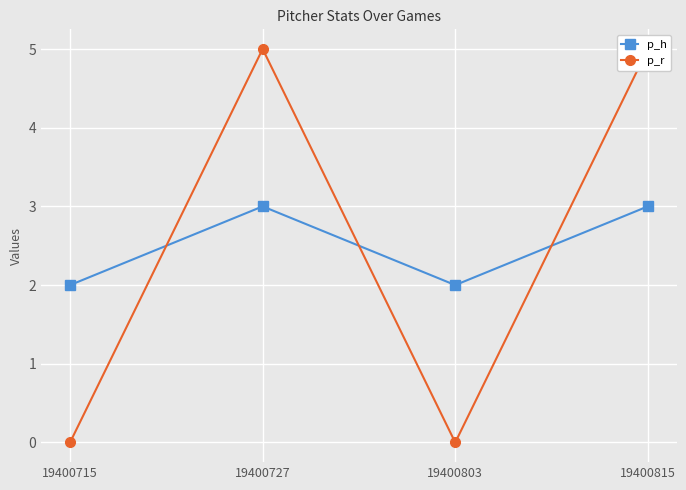

True or false: p_h has more than 1 interior local peaks.

False